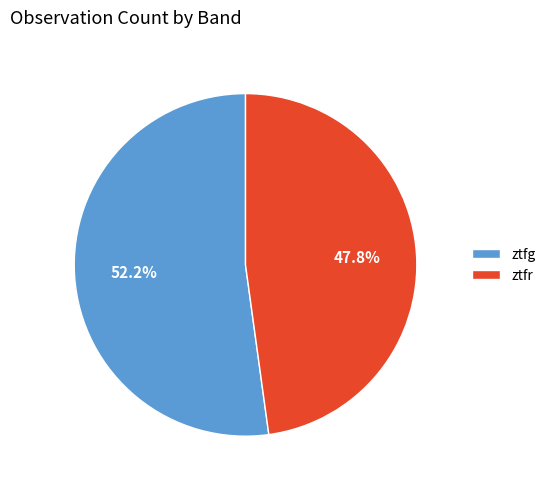

What is the largest slice in the pie chart?

ztfg